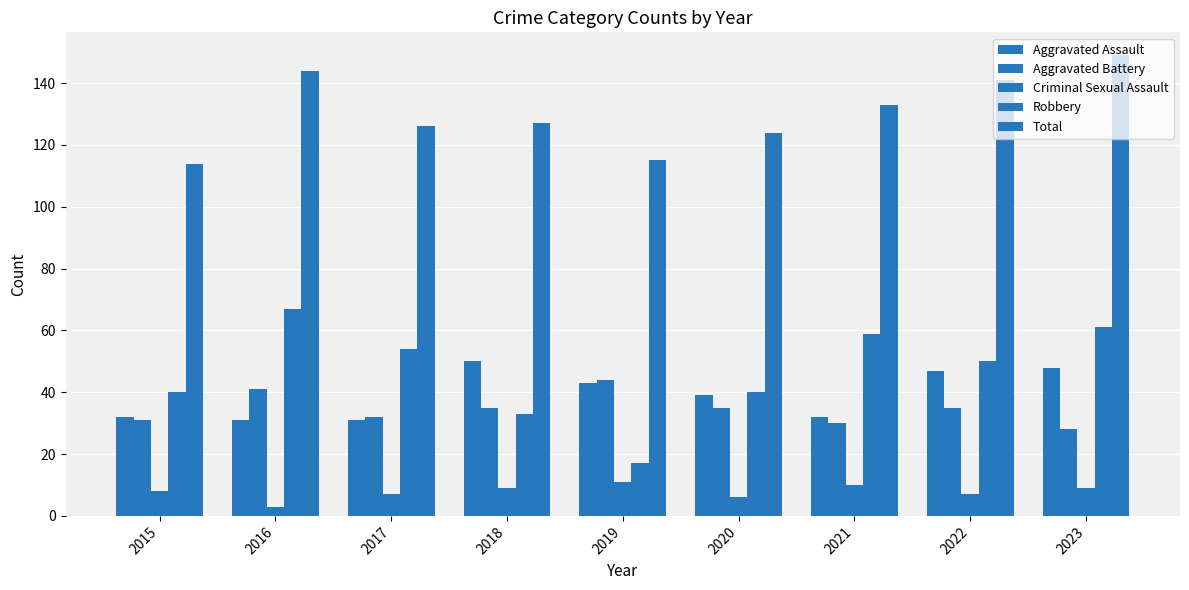

Which label corresponds to the largest value in the chart?

2023